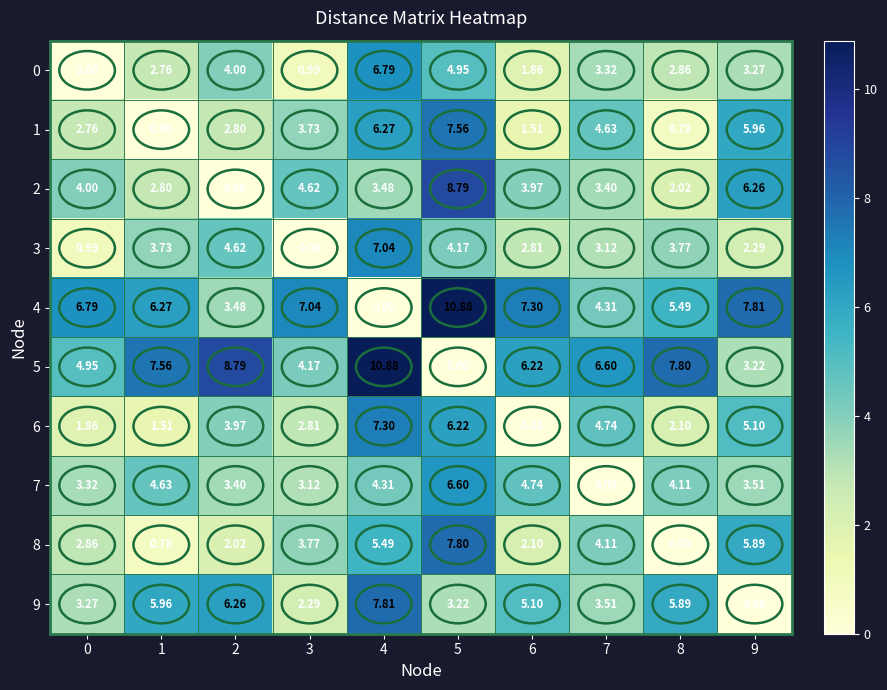

Is the value of 7 at 9 greater than the value of 1 at 3?

No